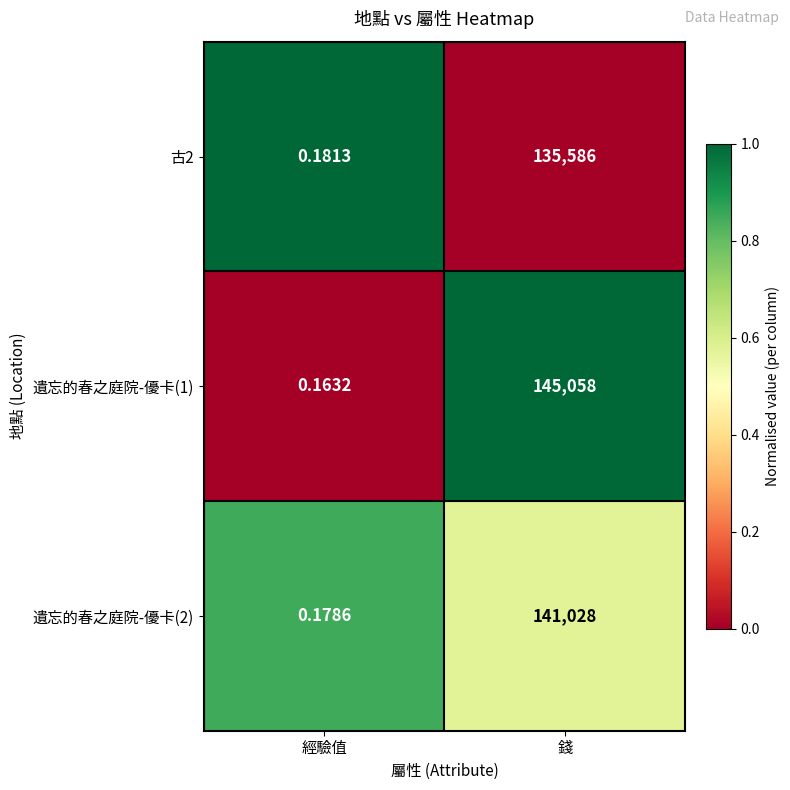

How many series are shown in this chart?

3